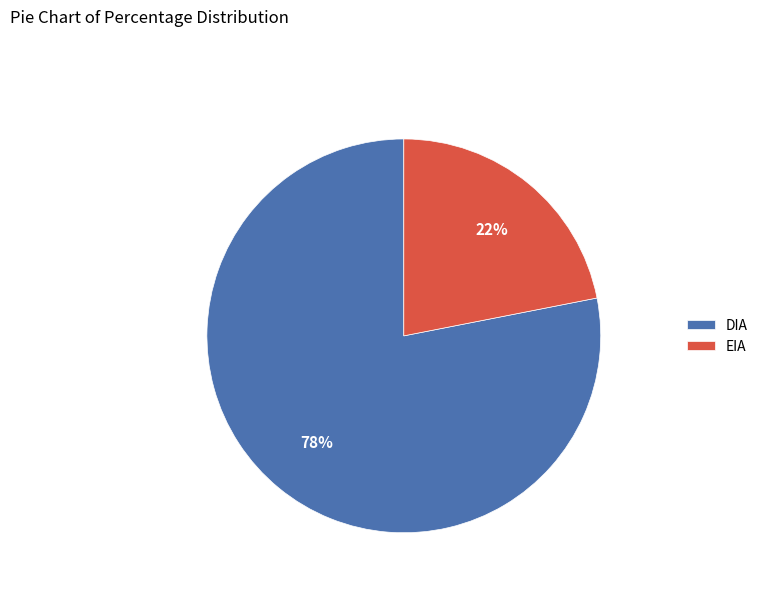

Combined, do EIA and DIA account for over 50%?

Yes